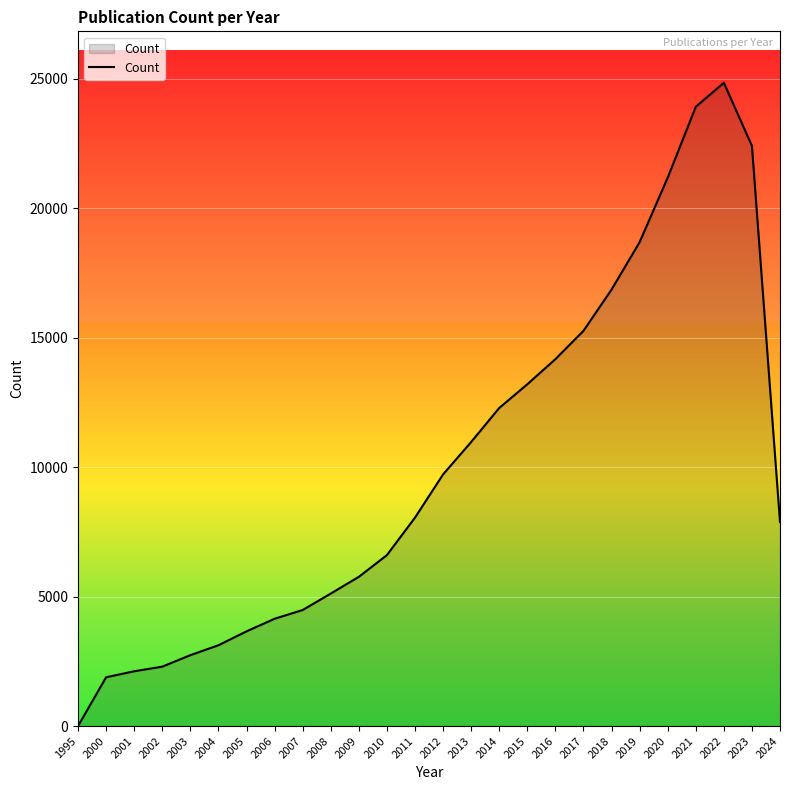

Reading left to right, extract all data points from this chart.

1	1884	2116	2294	2738	3121	3657	4144	4481	5117	5763	6602	8049	9718	10970	12284	13200	14169	15263	16856	18688	21179	23914	24843	22409	7883